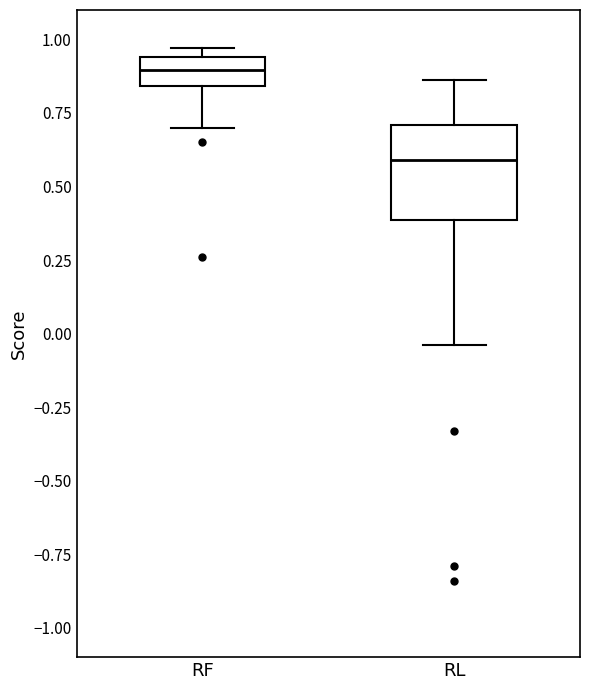

Where is the lower edge of the box for RF on the y-axis? The values are not printed on the chart, so give them approximately, as read against the axis.

0.85